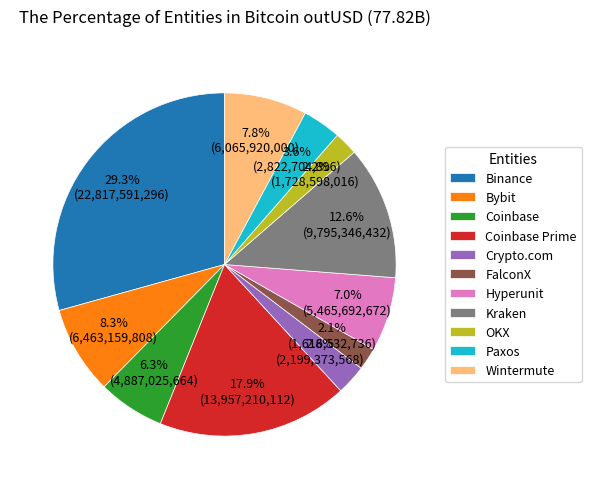

Between Kraken and Paxos, which is larger?

Kraken